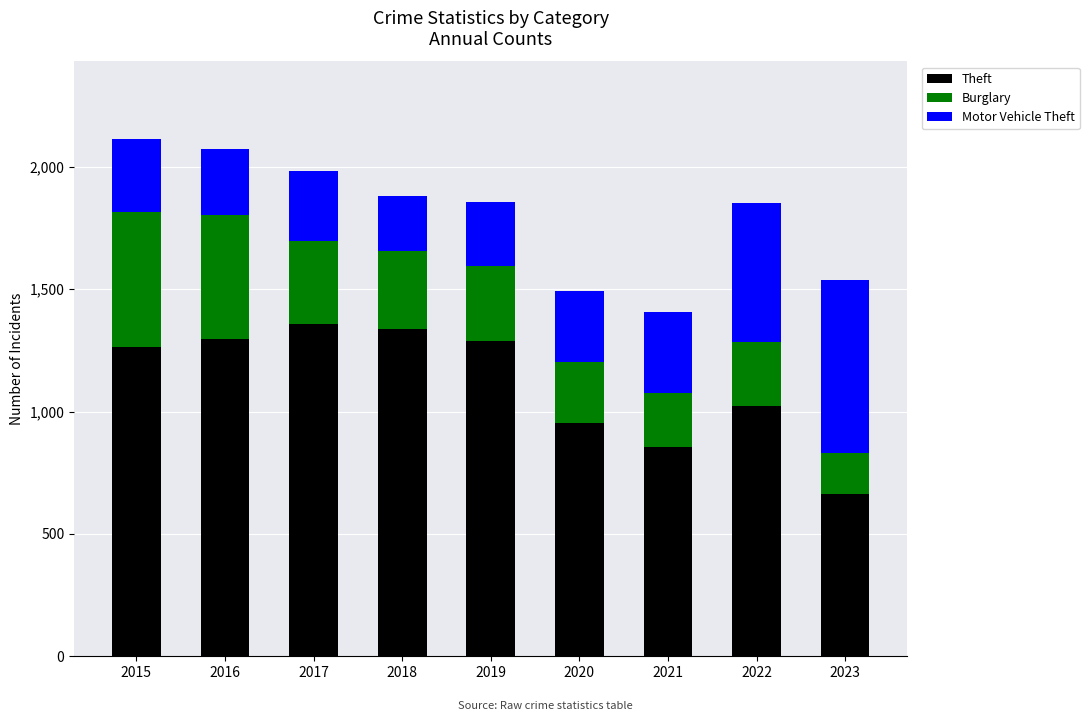

What is the sum of the Theft values at 2015 and 2022?

2286